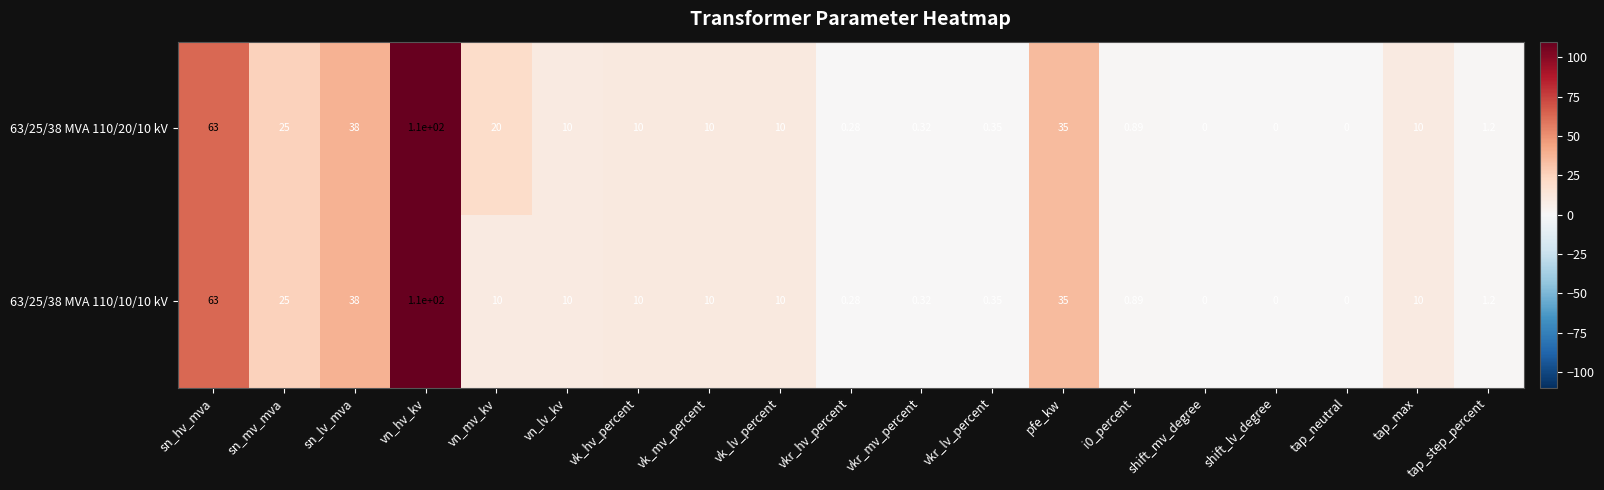

At which label does 63/25/38 MVA 110/20/10 kV first exceed 10?

sn_hv_mva